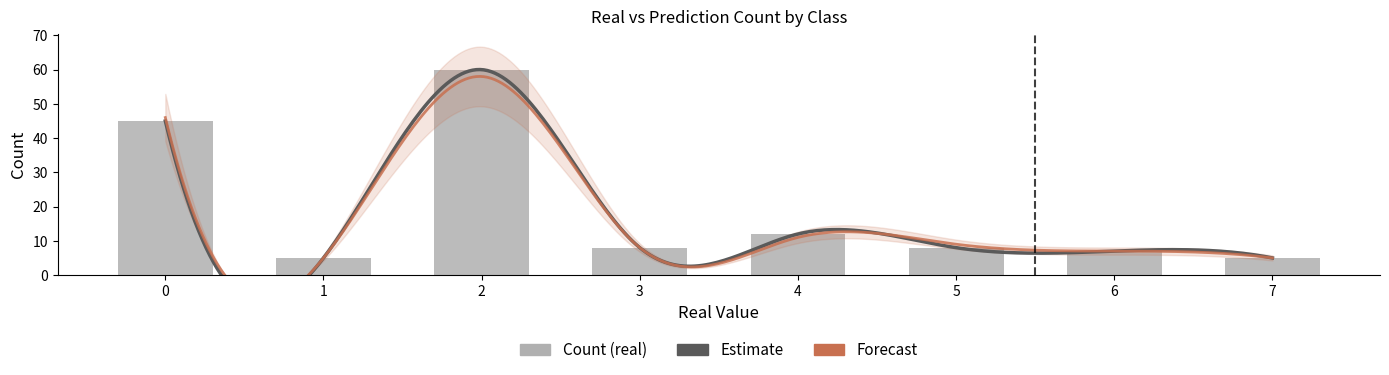

At how many categories does at least one series exceed 12?

2